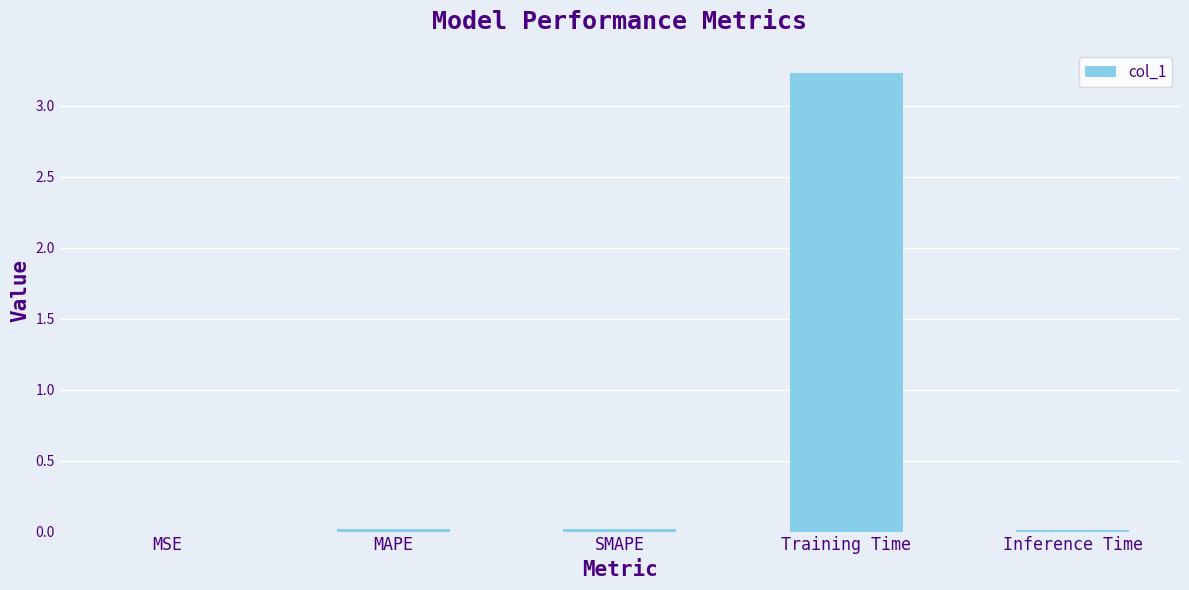

What is the sum of all values?

3.3